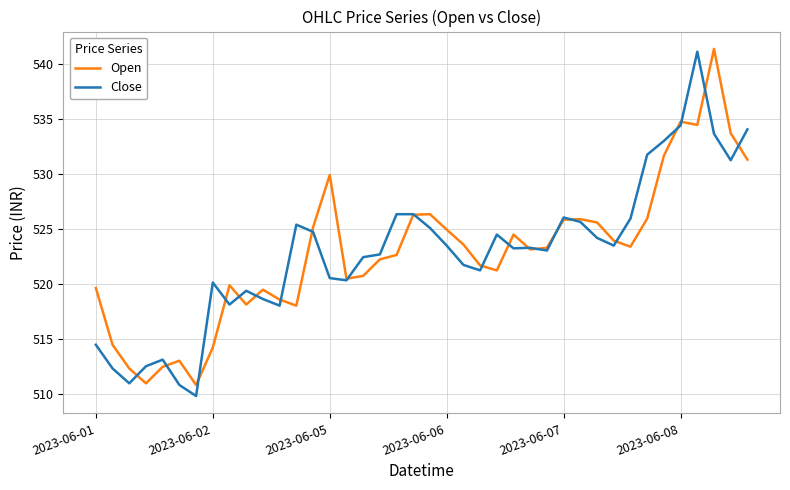

What is the smallest value displayed?

509.9